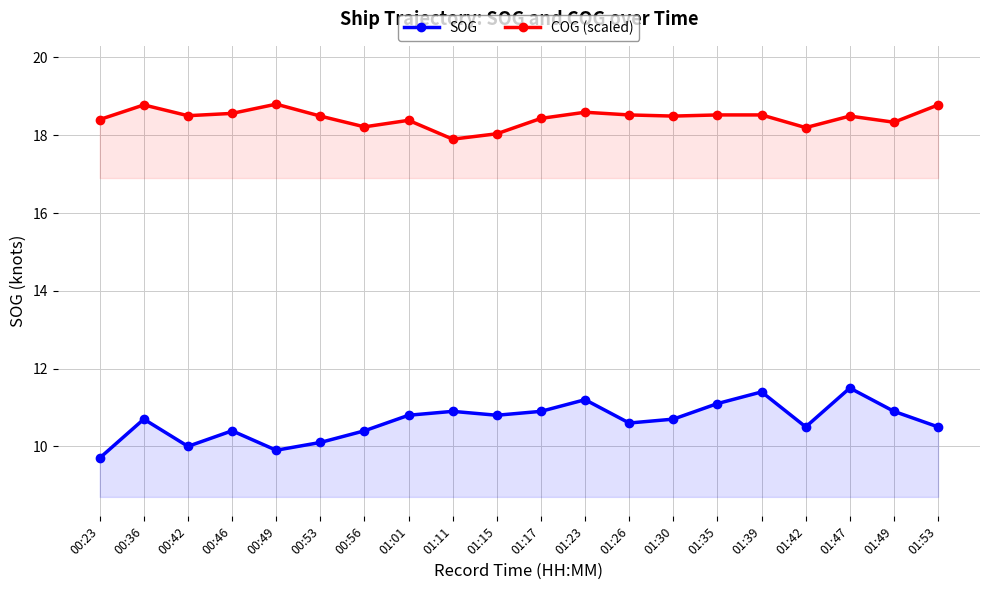

How many values in the COG (scaled) series exceed 18?

19